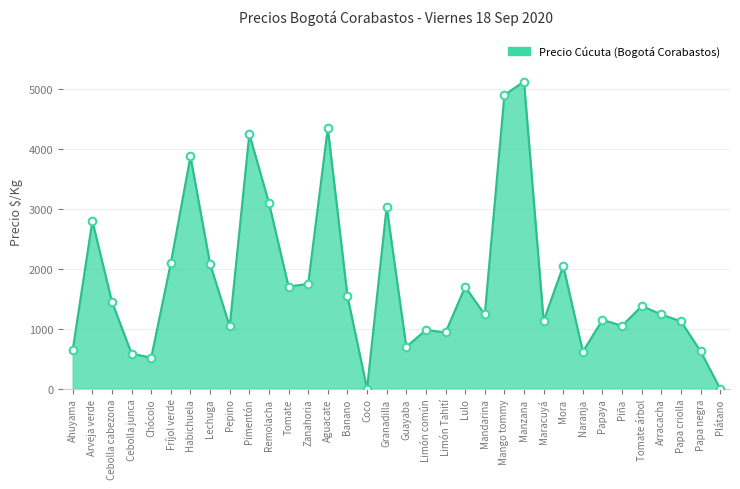

Approximately how many times larger is the value at Papa negra compared to Chócolo?

1.2